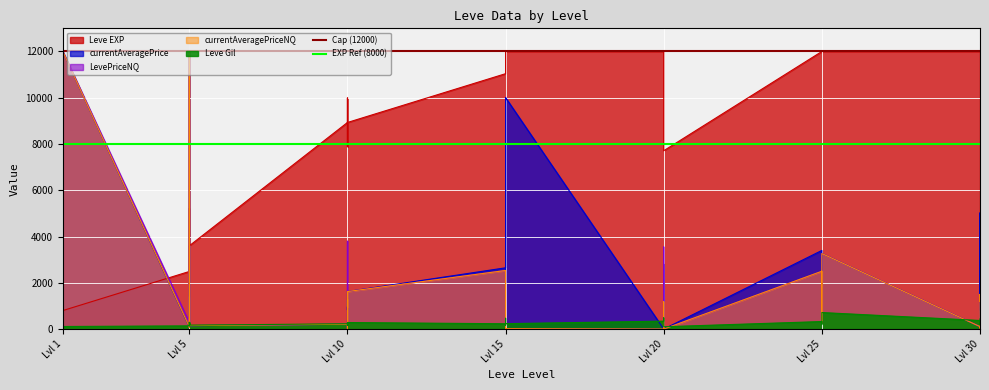

What is the value of the Cap (12000) point at the 2nd from the left?

12000